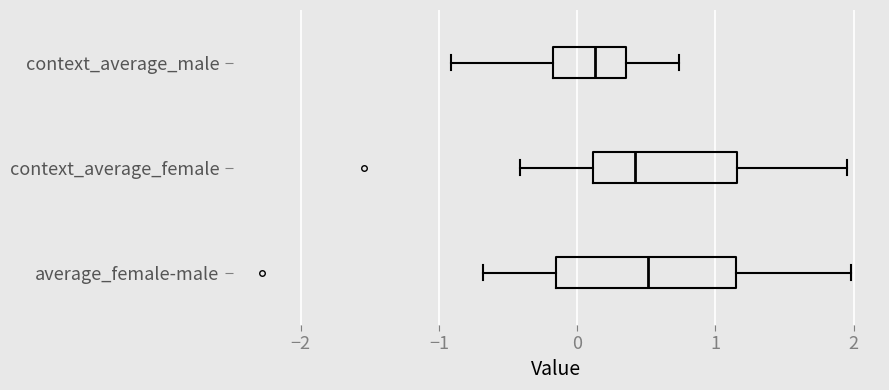

Reading bottom to top, read every box against the x-axis: the position of its median line, the range the box covers, and the ends of its whiskers. The values are not printed on the chart, so give them approximately, as read against the axis.

average_female-male: median 0.5, box -0.2 to 1.1, whiskers -0.7 to 2.0
context_average_female: median 0.4, box 0.1 to 1.2, whiskers -0.4 to 2.0
context_average_male: median 0.1, box -0.2 to 0.4, whiskers -0.9 to 0.7